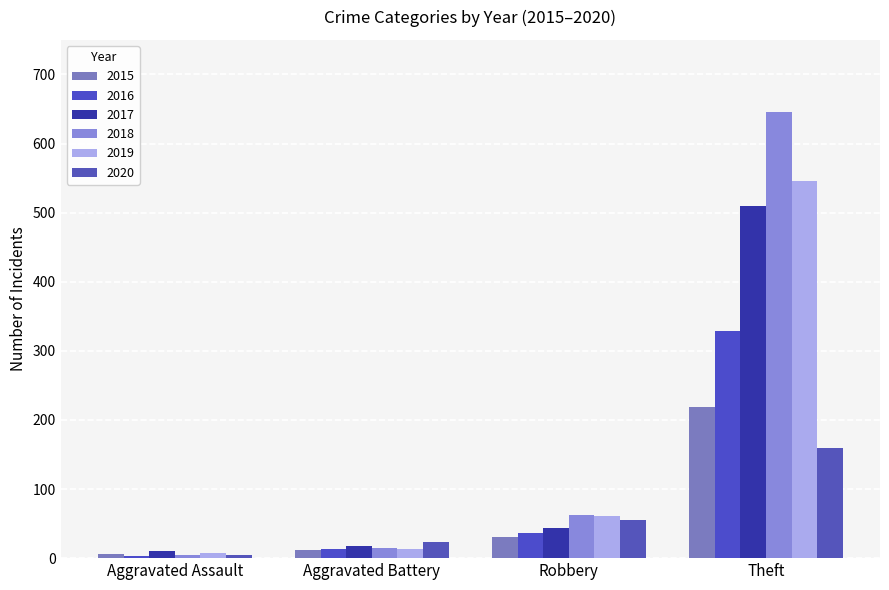

Which series changed the most between Aggravated Battery and Robbery?

2018